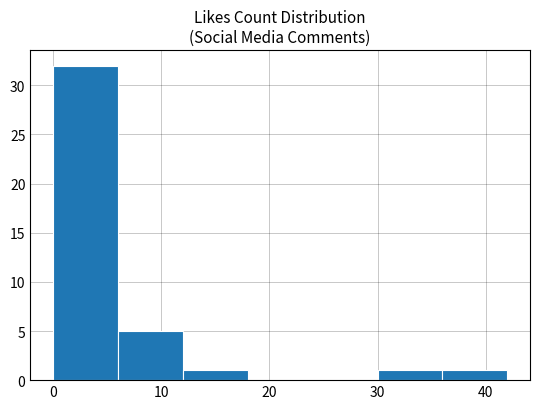

Which range on the x-axis has the tallest bar?

0 to 6